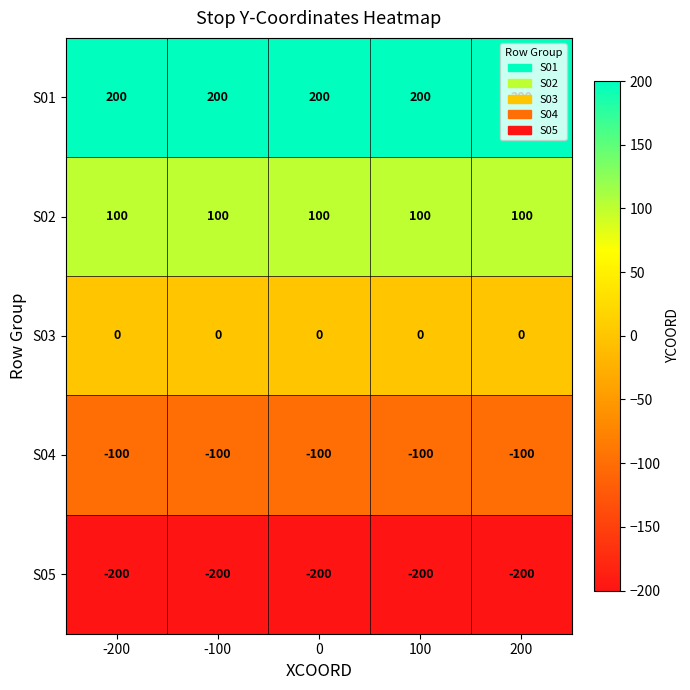

List the series in order of their peak value, highest first.

S01, S02, S03, S04, S05